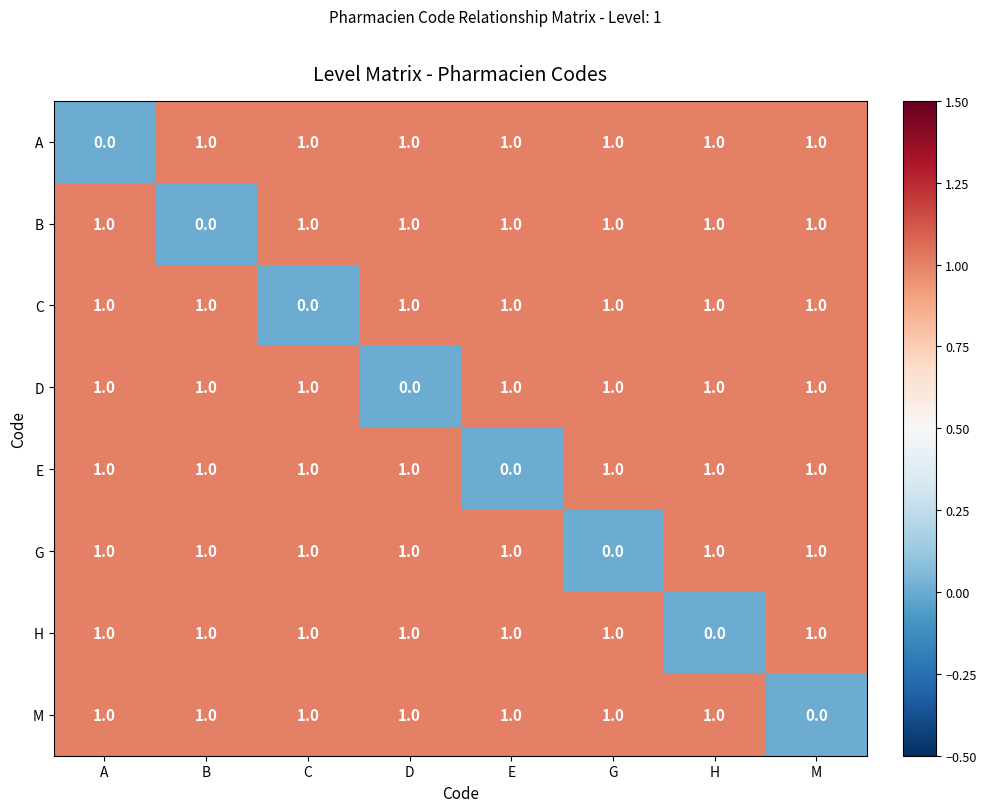

The value of H at D is 0. True or false?

False